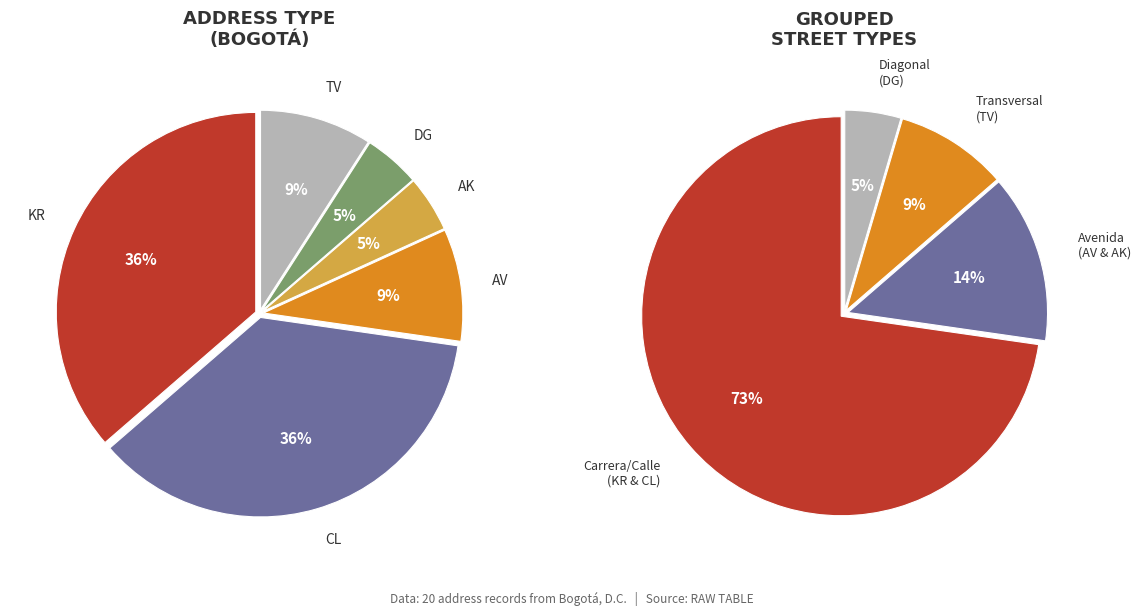

True or false: TV accounts for 9% of the total.

True